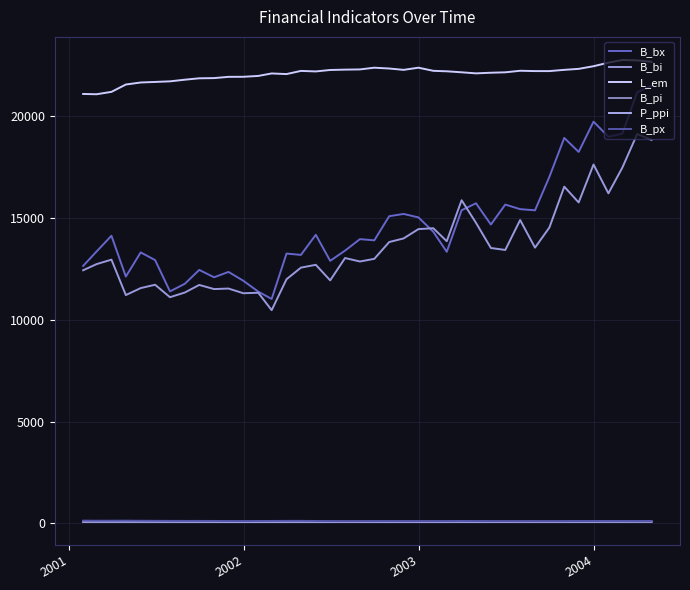

True or false: B_bx has more than 0 interior local peaks.

True